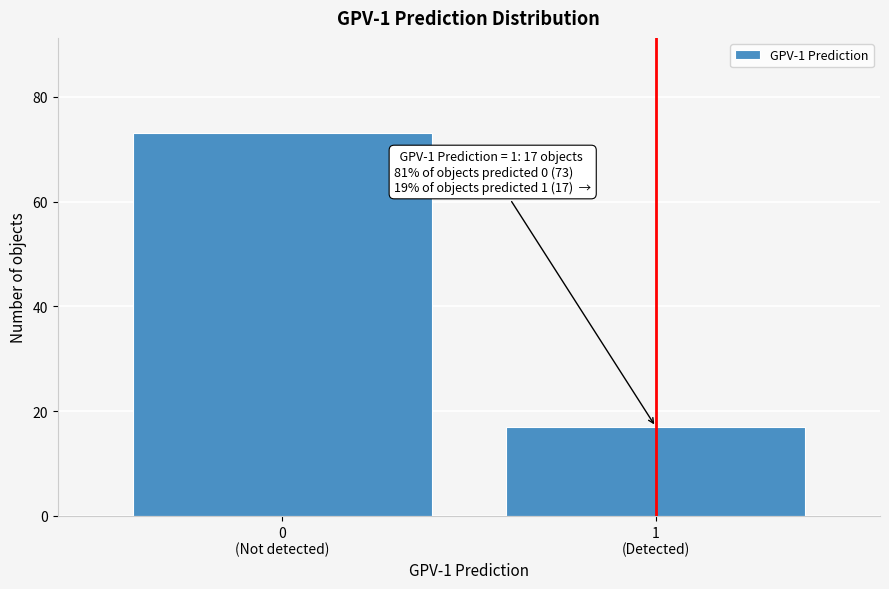

Reading left to right, what are all the values shown in this chart?

73	17